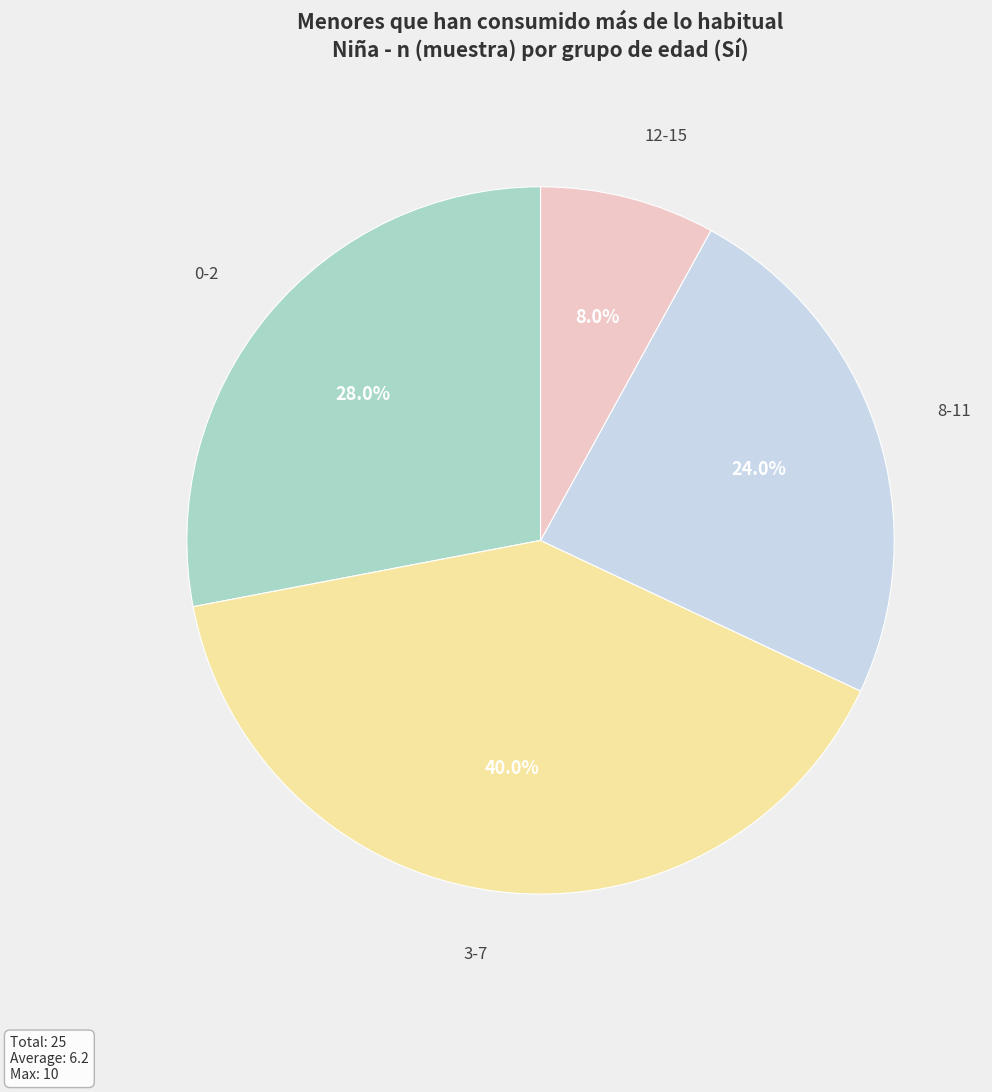

Between 12-15 and 0-2, which is larger?

0-2